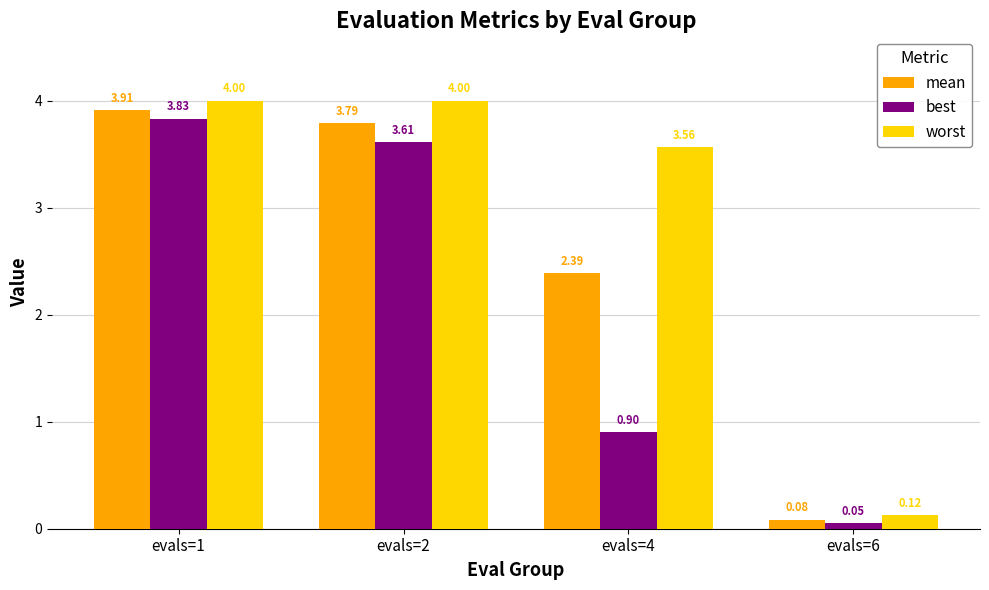

List the series in order of their peak value, lowest first.

best, mean, worst